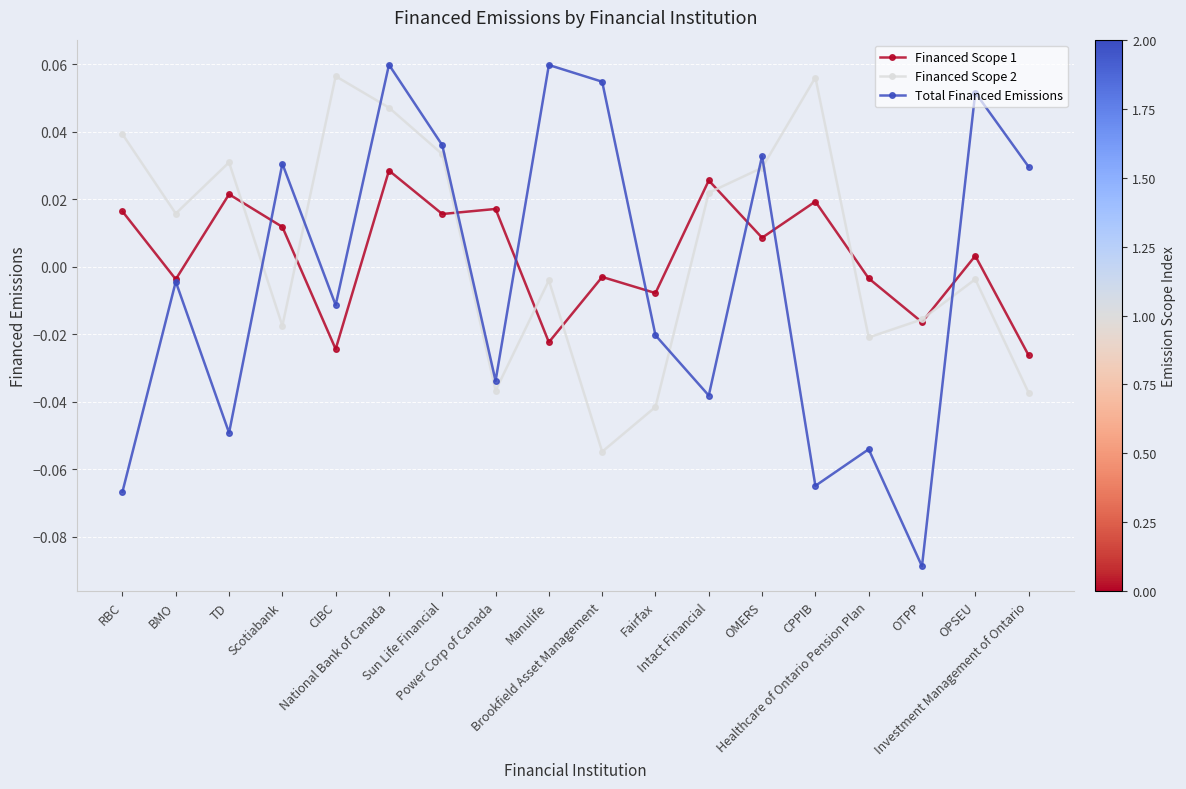

Does the chart have visible grid lines?

Yes